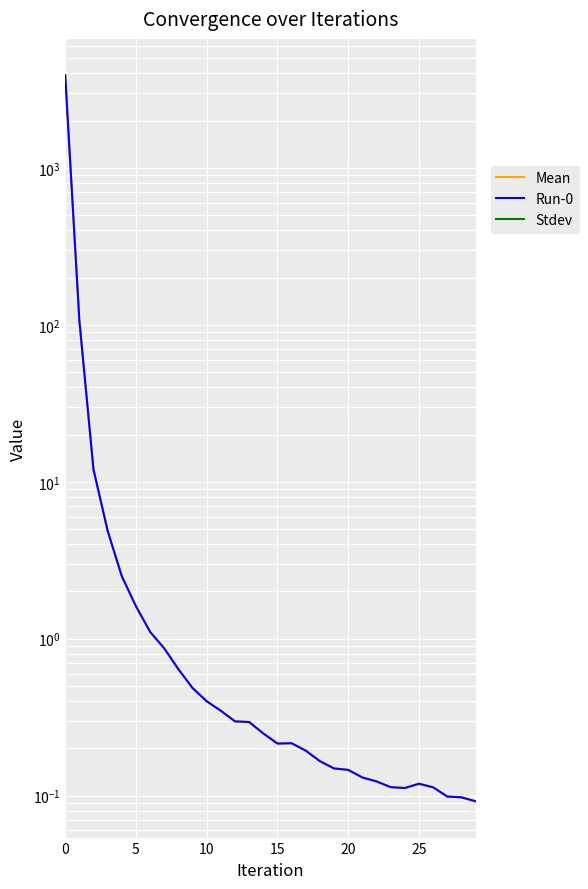

What is the difference between the maximum and minimum values in the Mean series?

3893.6